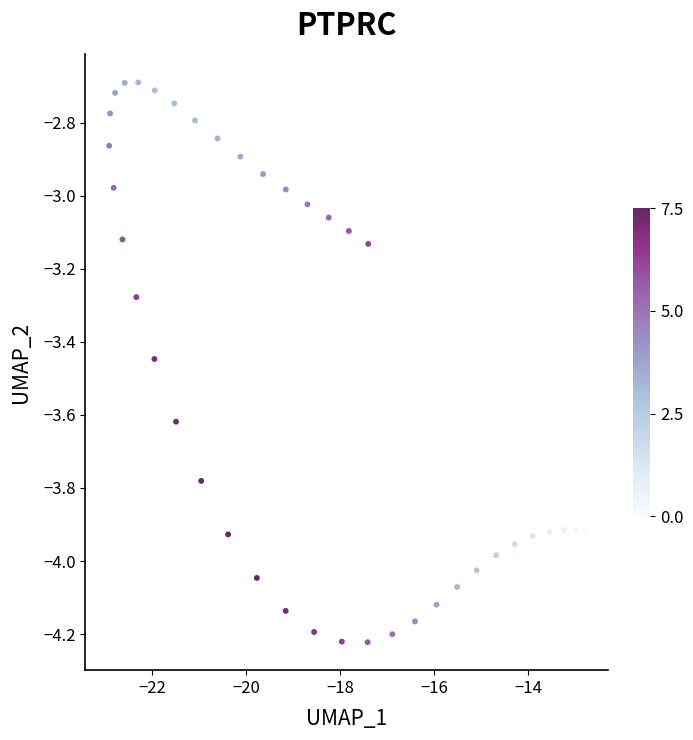

What is the range of X values (max minus min)?

10.1